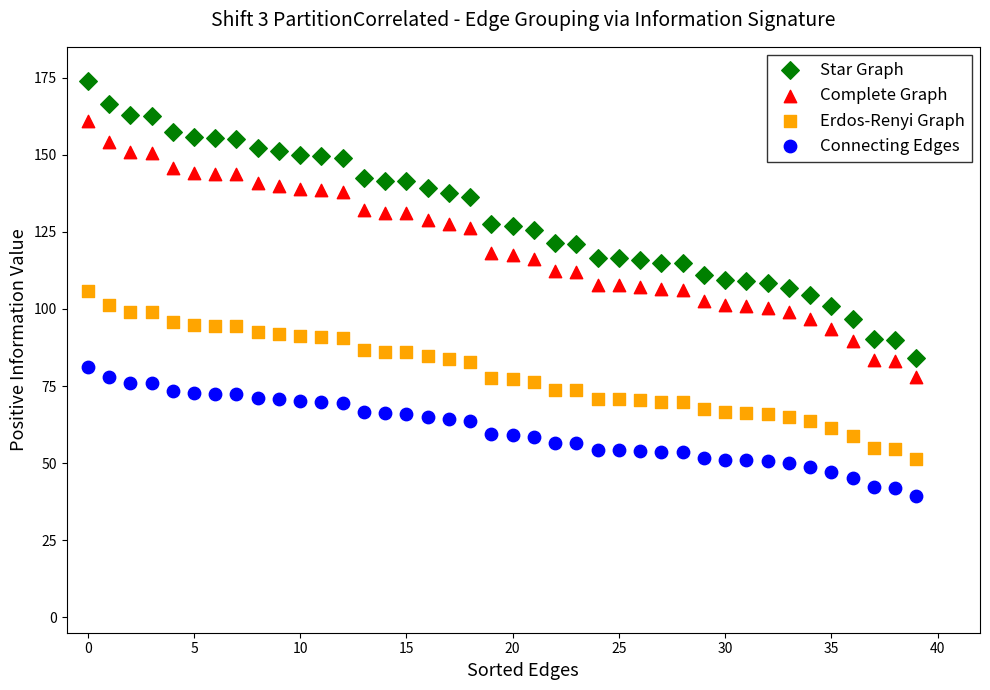

Across all data points, what is the range of Y values (max minus min)?

134.6